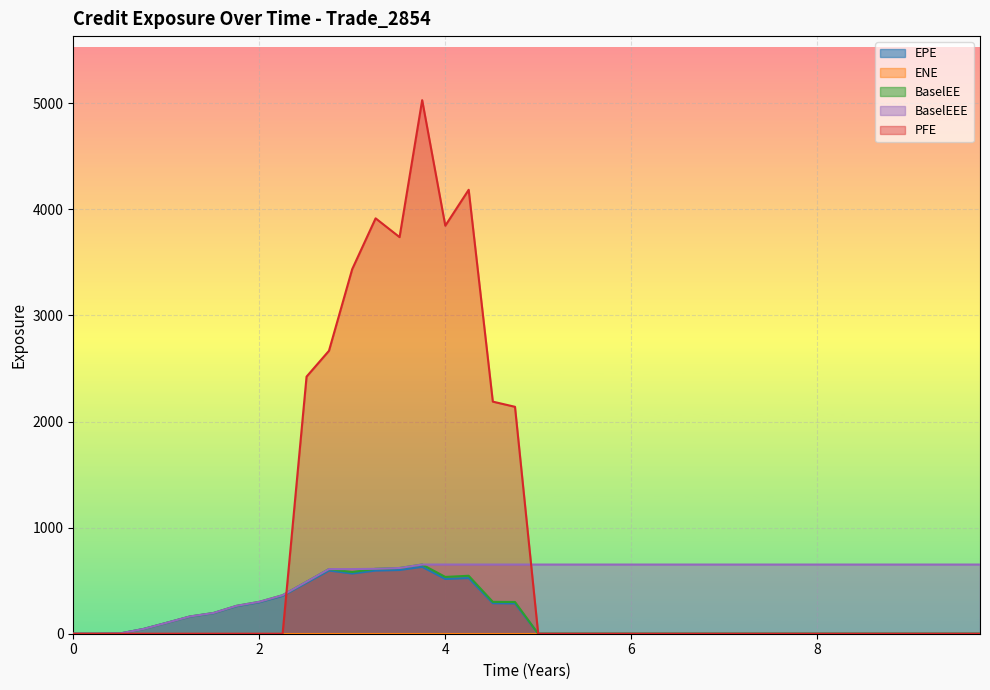

Which series has the largest range (max minus min)?

PFE